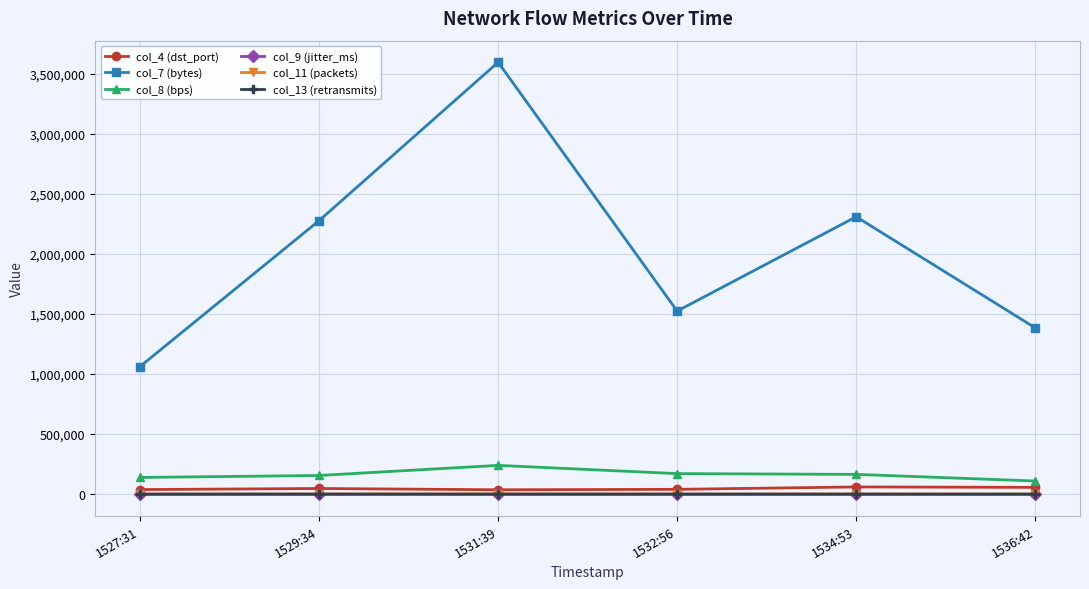

What value does the col_11 (packets) series have at 1529:34?

1549.0